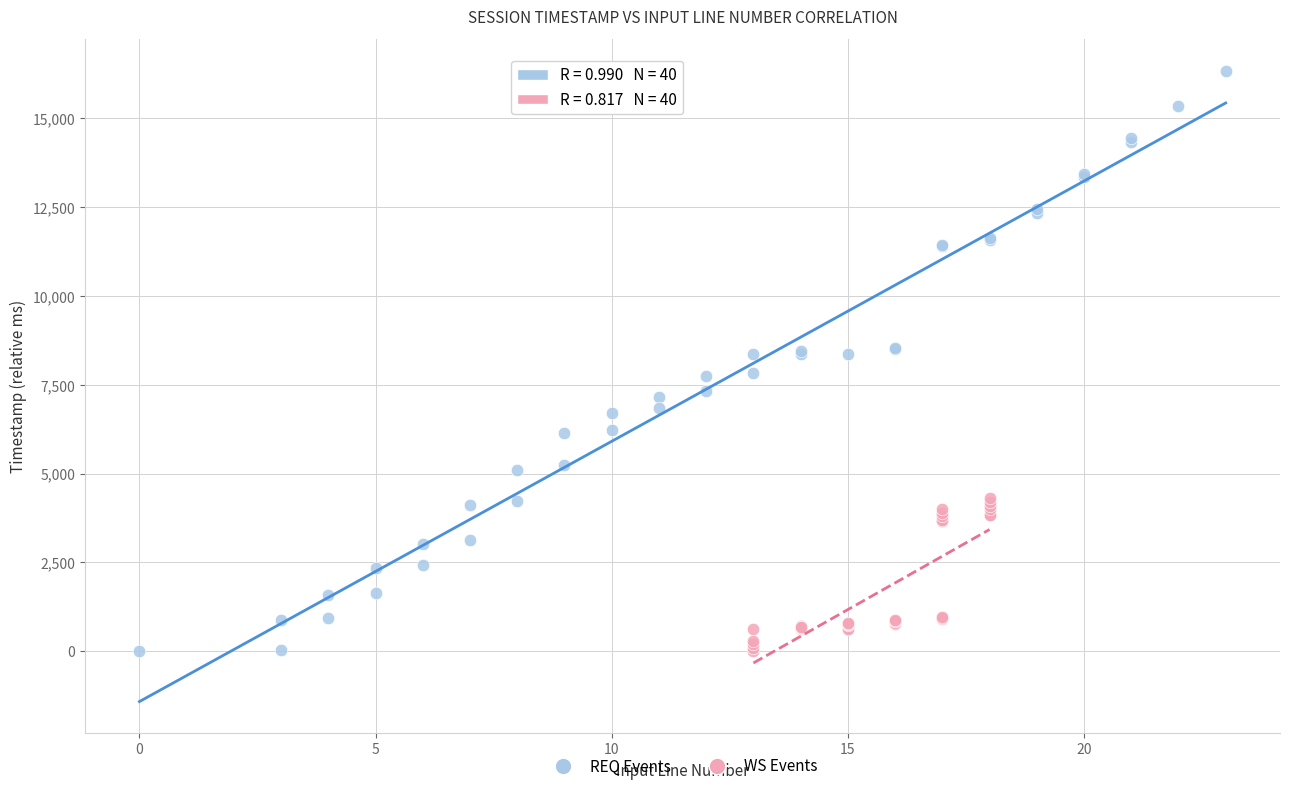

Which series reaches the maximum Y coordinate?

REQ Events